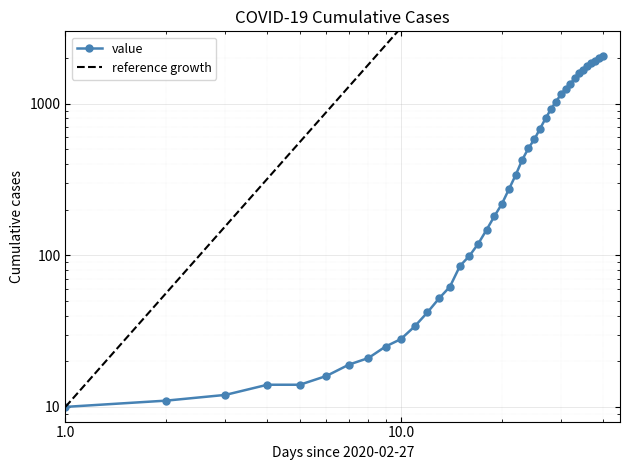

List the labels in order of value, largest first.

2020-04-06, 2020-04-05, 2020-04-04, 2020-04-03, 2020-04-02, 2020-04-01, 2020-03-31, 2020-03-30, 2020-03-29, 2020-03-28, 2020-03-27, 2020-03-26, 2020-03-25, 2020-03-24, 2020-03-23, 2020-03-22, 2020-03-21, 2020-03-20, 2020-03-19, 2020-03-18, 2020-03-17, 2020-03-16, 2020-03-15, 2020-03-14, 2020-03-13, 2020-03-12, 2020-03-11, 2020-03-10, 2020-03-09, 2020-03-08, 2020-03-07, 2020-03-06, 2020-03-05, 2020-03-04, 2020-03-03, 2020-03-01, 2020-03-02, 2020-02-29, 2020-02-28, 2020-02-27